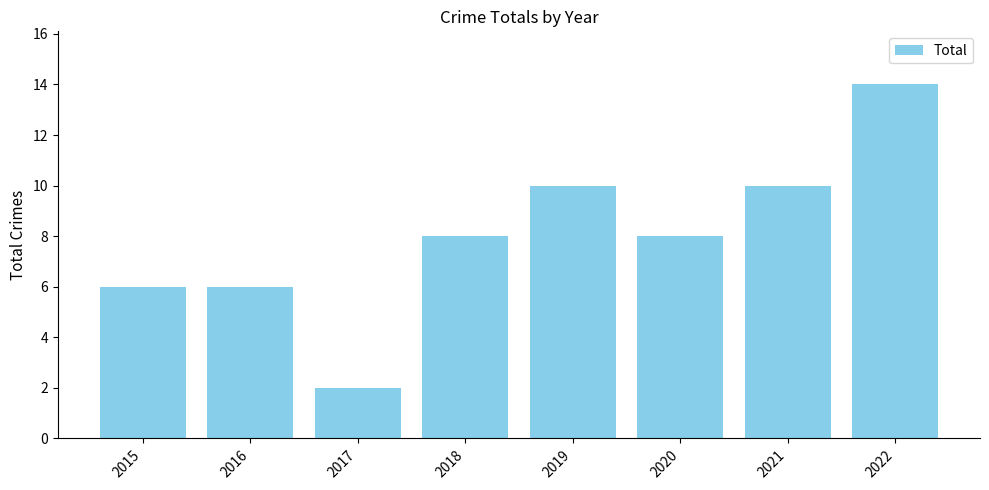

Is it true that the value at 2019 is 4?

False